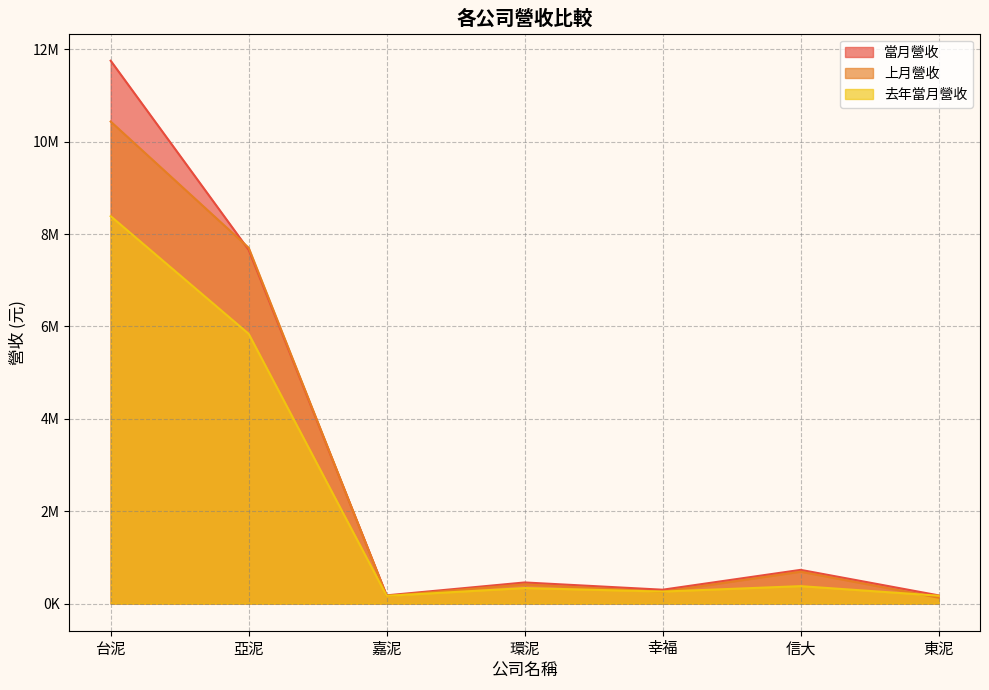

Between which two adjacent categories do 去年當月營收 and 上月營收 first intersect?

亞泥 and 嘉泥